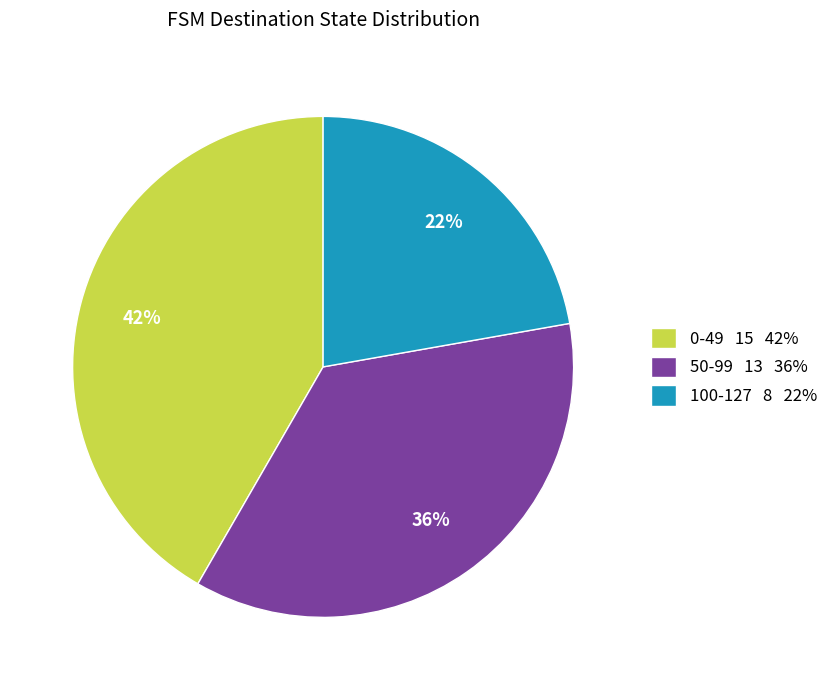

To the nearest percent, what portion does 50-99 13 36% represent?

36%